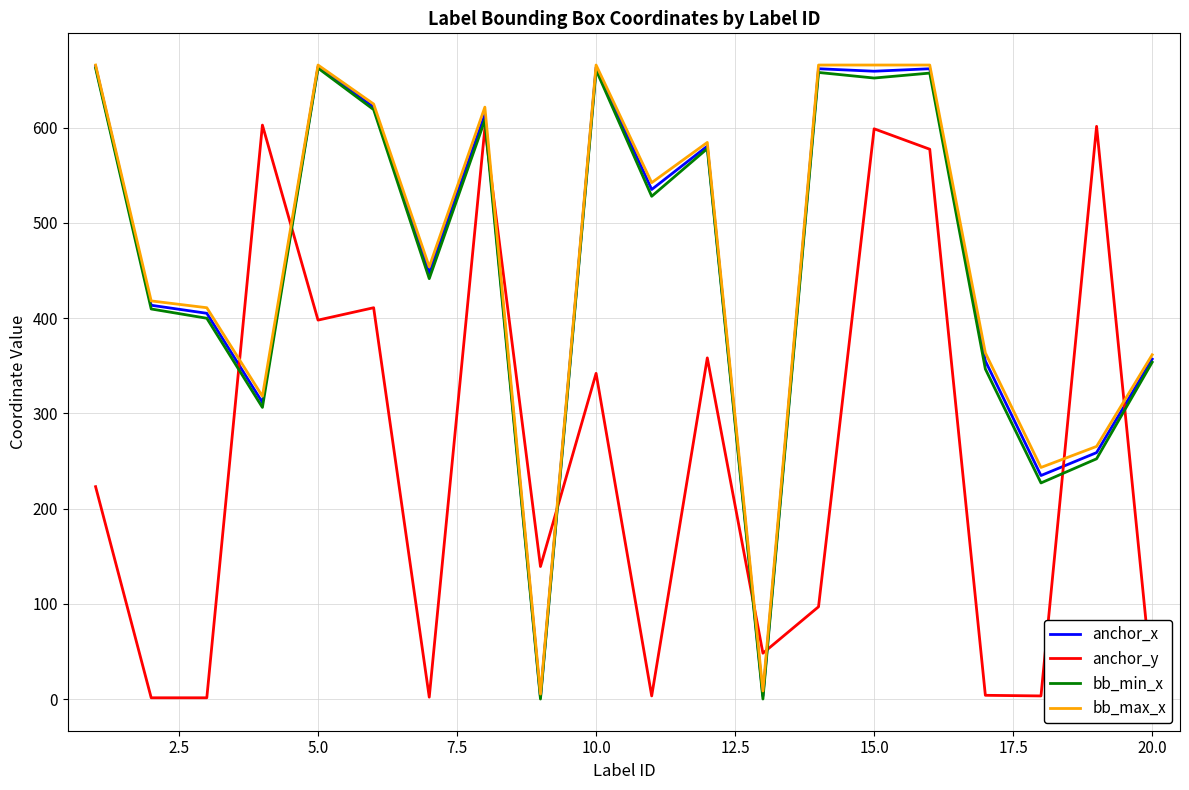

True or false: anchor_x has more than 0 interior local peaks.

True